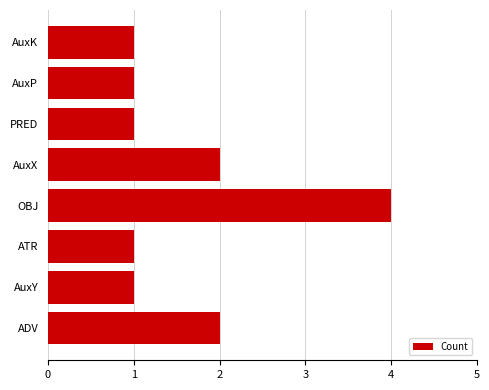

Which category has the highest value across all series?

OBJ